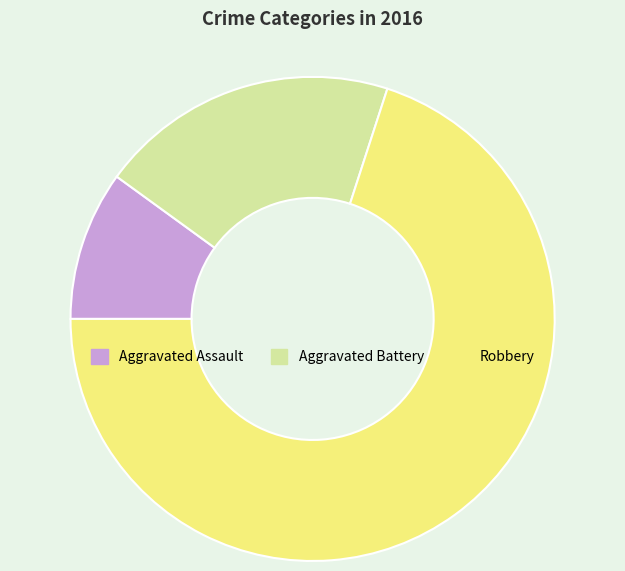

Which has a higher value, Robbery or Aggravated Battery?

Robbery